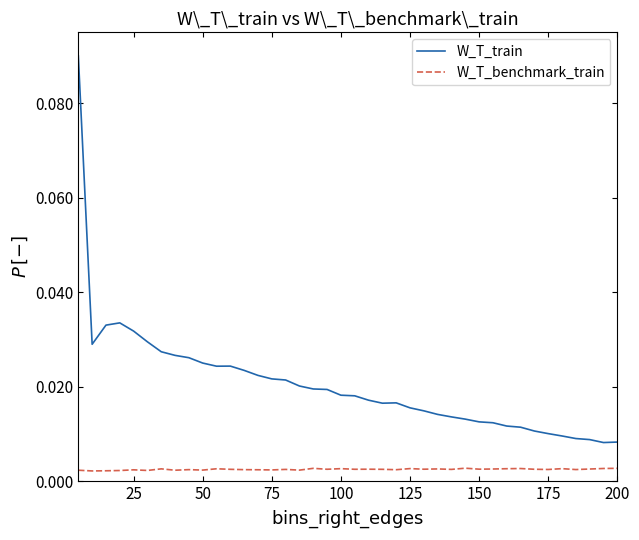

True or false: W_T_benchmark_train and W_T_train cross at least once.

False